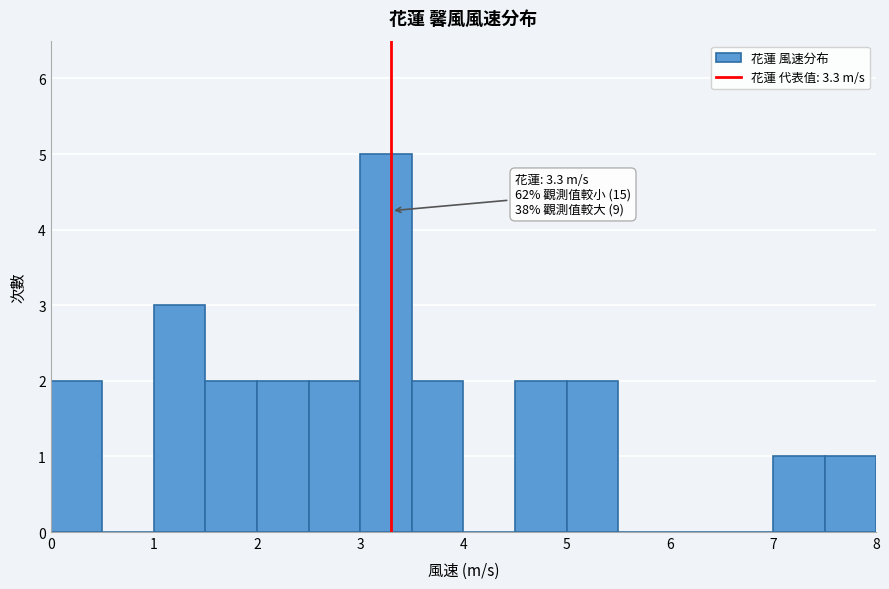

Over which range of the x-axis is the bar tallest?

3.0 to 3.5